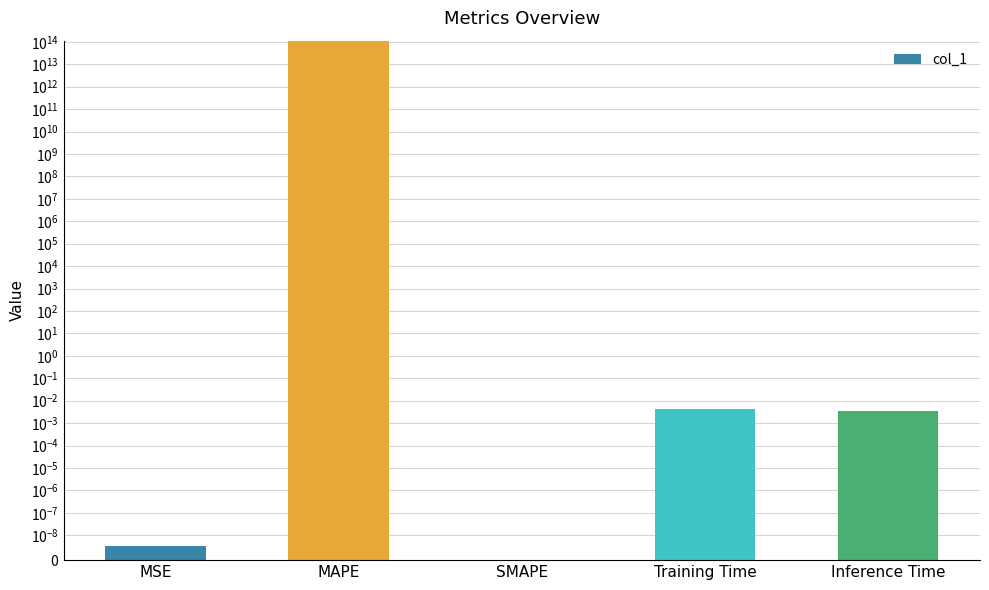

Reading left to right, transcribe all the data shown in this chart.

MSE=0.0	MAPE=107061985497905.9	SMAPE=0.0	Training Time=0.0	Inference Time=0.0